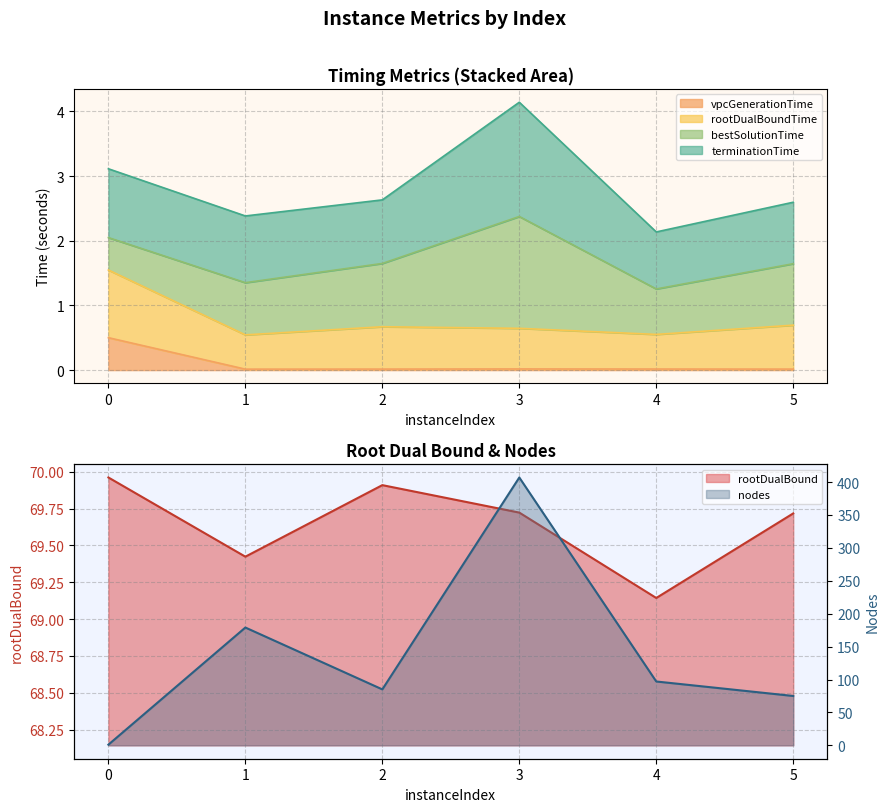

At which category does rootDualBound reach its first local valley?

1